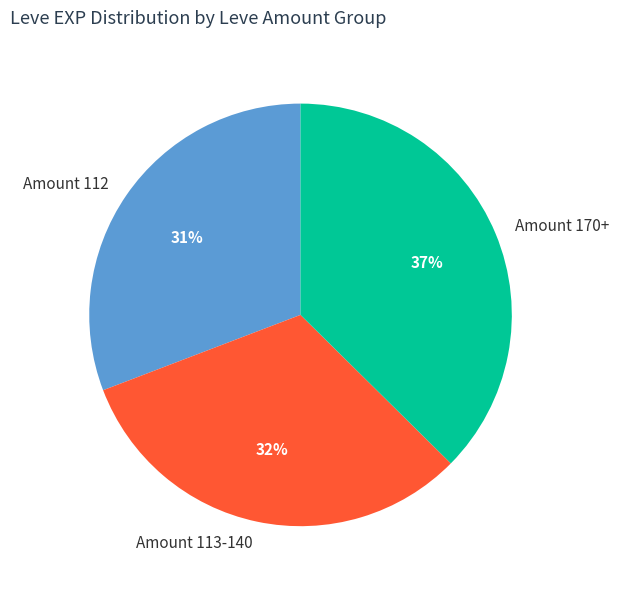

Which category has the smallest portion of the pie?

Amount 112